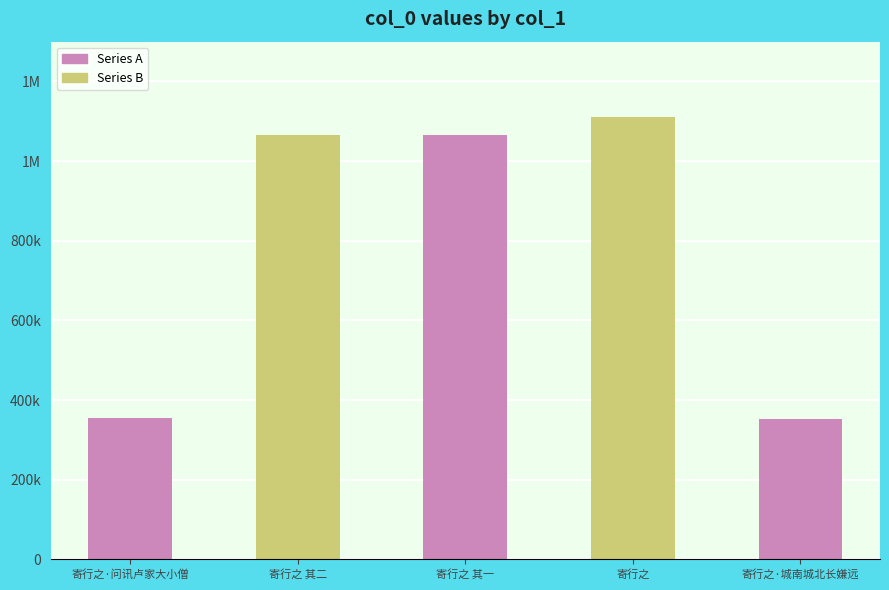

List the labels in order of value, largest first.

寄行之, 寄行之 其二, 寄行之 其一, 寄行之·问讯卢家大小僧, 寄行之·城南城北长嫌远